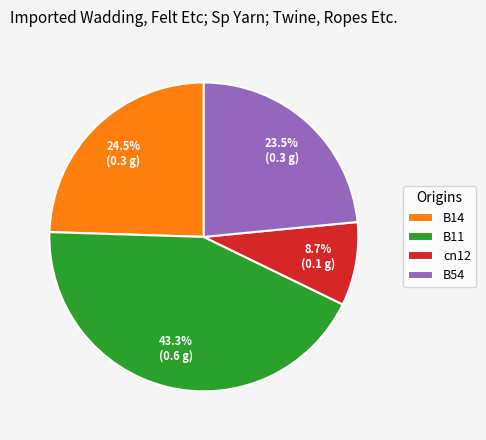

What is the largest slice in the pie chart?

B11